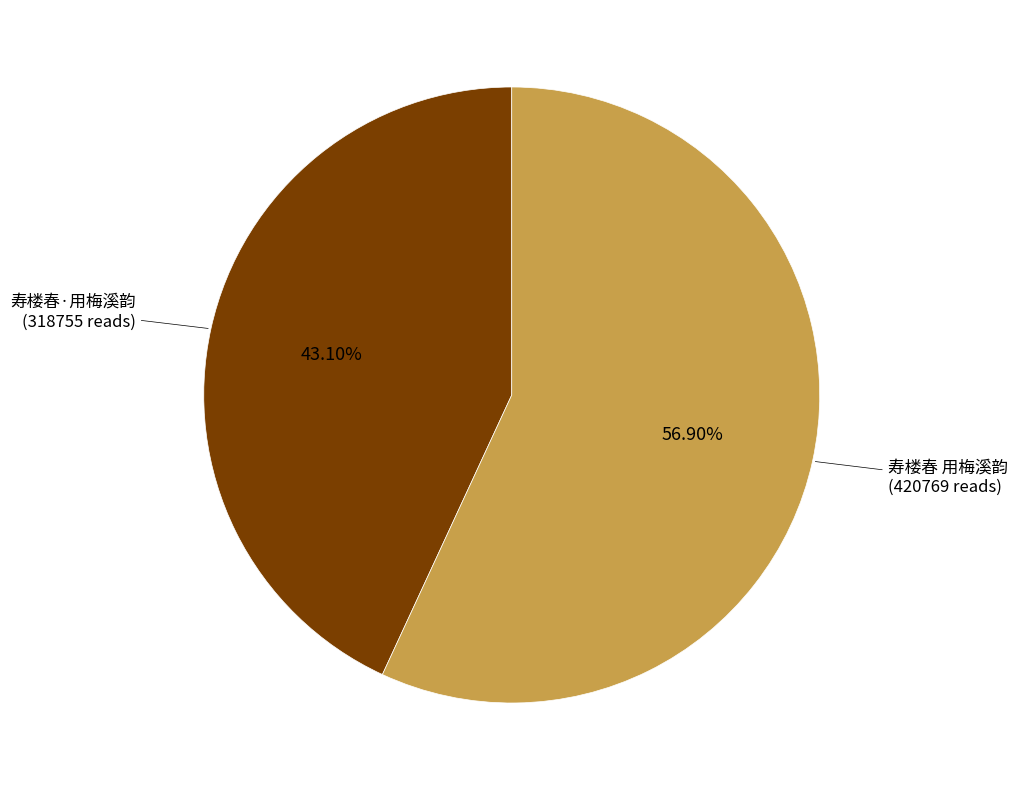

Is there a majority slice in this chart?

Yes